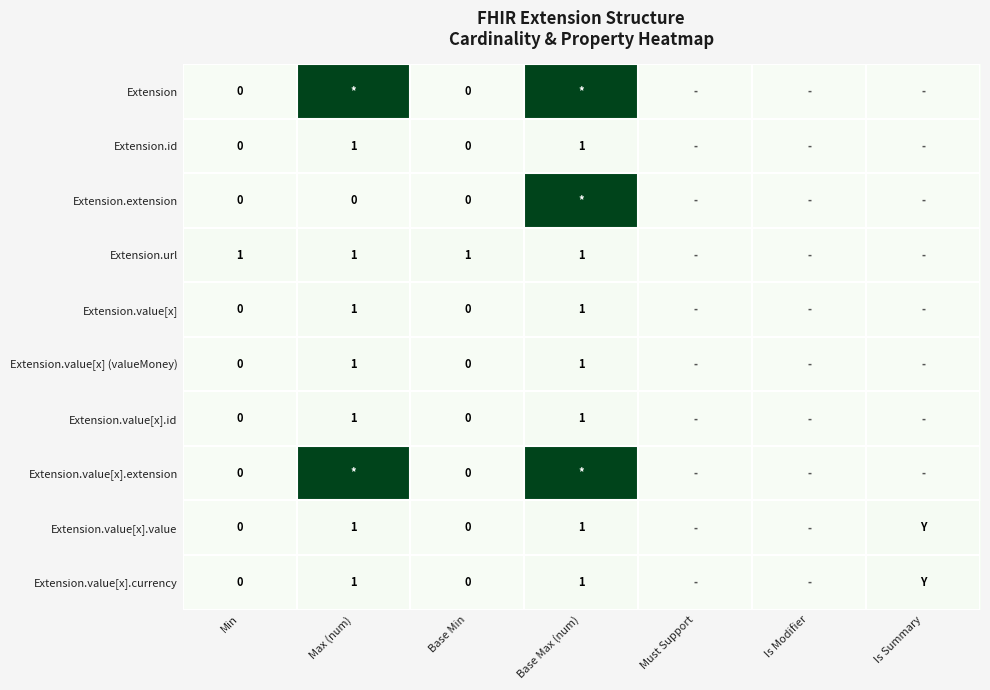

At which category is the sum across all series the highest?

Base Max (num)